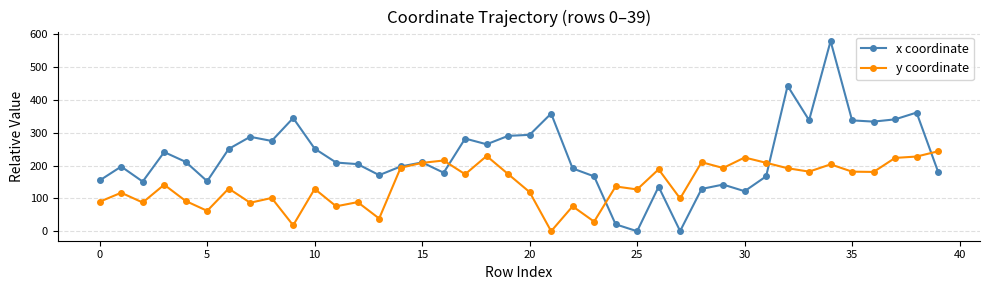

What is the maximum value shown in the chart?

578.9